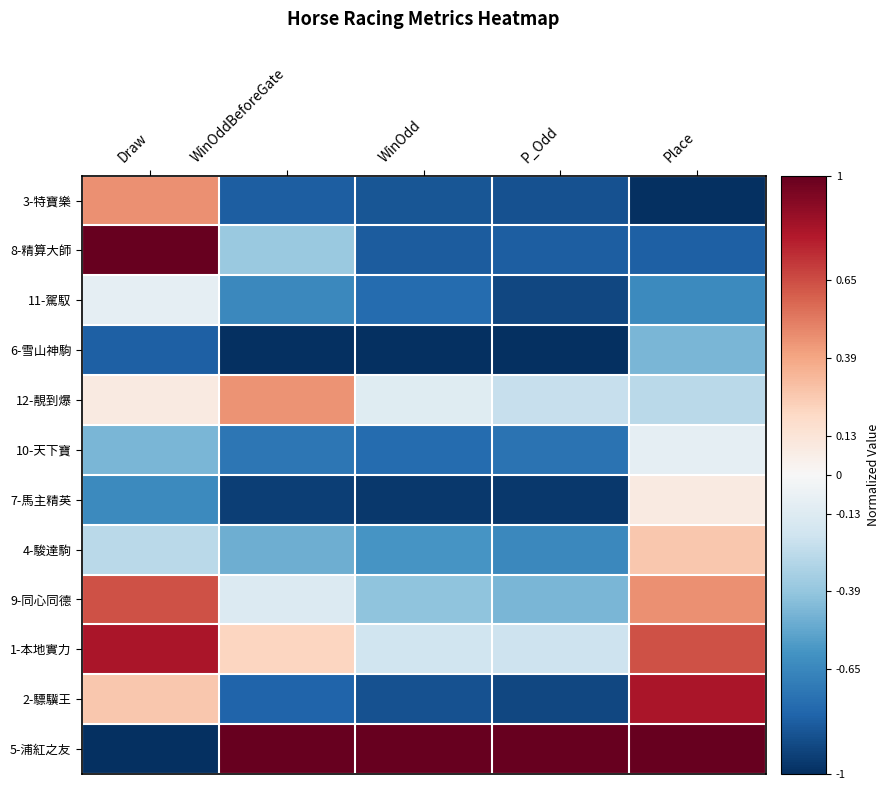

Reading left to right, transcribe all the data shown in this chart.

3-特寶樂: Draw=0.5	WinOddBeforeGate=-0.8	WinOdd=-0.9	P_Odd=-0.9	Place=-1.0
8-精算大師: Draw=1.0	WinOddBeforeGate=-0.4	WinOdd=-0.8	P_Odd=-0.8	Place=-0.8
11-駕馭: Draw=-0.1	WinOddBeforeGate=-0.6	WinOdd=-0.8	P_Odd=-0.9	Place=-0.6
6-雪山神駒: Draw=-0.8	WinOddBeforeGate=-1.0	WinOdd=-1.0	P_Odd=-1.0	Place=-0.5
12-靚到爆: Draw=0.1	WinOddBeforeGate=0.5	WinOdd=-0.1	P_Odd=-0.2	Place=-0.3
10-天下寶: Draw=-0.5	WinOddBeforeGate=-0.7	WinOdd=-0.8	P_Odd=-0.7	Place=-0.1
7-馬主精英: Draw=-0.6	WinOddBeforeGate=-0.9	WinOdd=-1.0	P_Odd=-1.0	Place=0.1
4-駿達駒: Draw=-0.3	WinOddBeforeGate=-0.5	WinOdd=-0.6	P_Odd=-0.6	Place=0.3
9-同心同德: Draw=0.6	WinOddBeforeGate=-0.1	WinOdd=-0.4	P_Odd=-0.5	Place=0.5
1-本地實力: Draw=0.8	WinOddBeforeGate=0.2	WinOdd=-0.2	P_Odd=-0.2	Place=0.6
2-驃驥王: Draw=0.3	WinOddBeforeGate=-0.8	WinOdd=-0.9	P_Odd=-0.9	Place=0.8
5-浦紅之友: Draw=-1.0	WinOddBeforeGate=1.0	WinOdd=1.0	P_Odd=1.0	Place=1.0